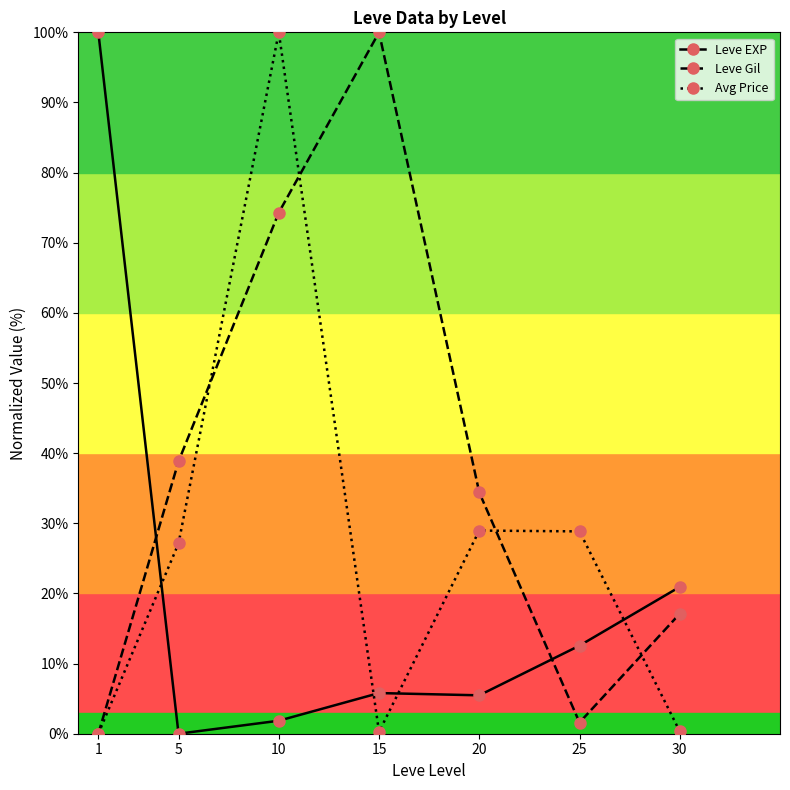

Where is the first local maximum for Leve Gil?

15